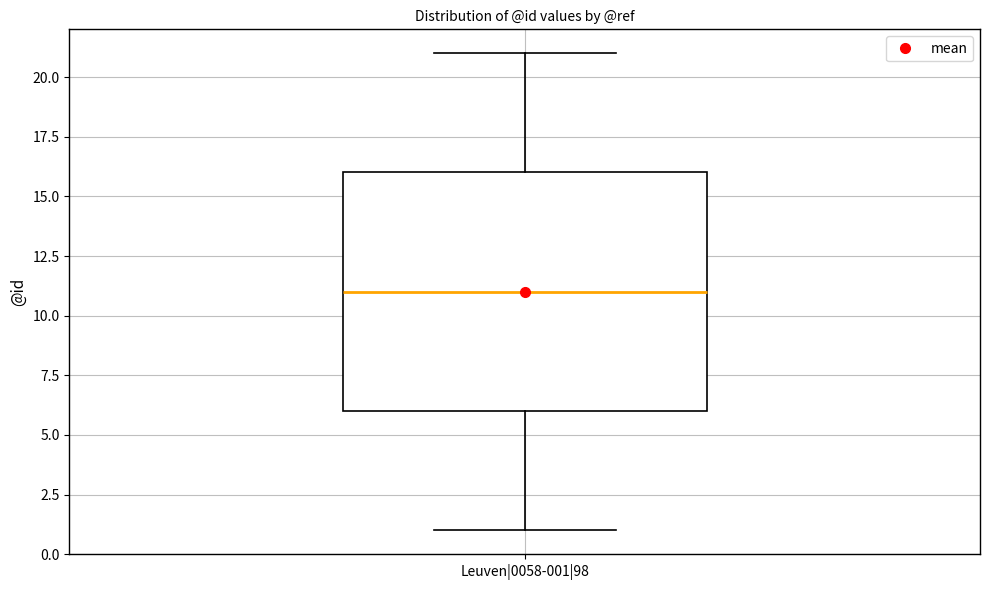

Read this box plot against the y-axis: the position of the median line, the range covered by the box, and the ends of both whiskers. The values are not printed on the chart, so give them approximately, as read against the axis.

median 11, box 6 to 16, whiskers 1 to 21